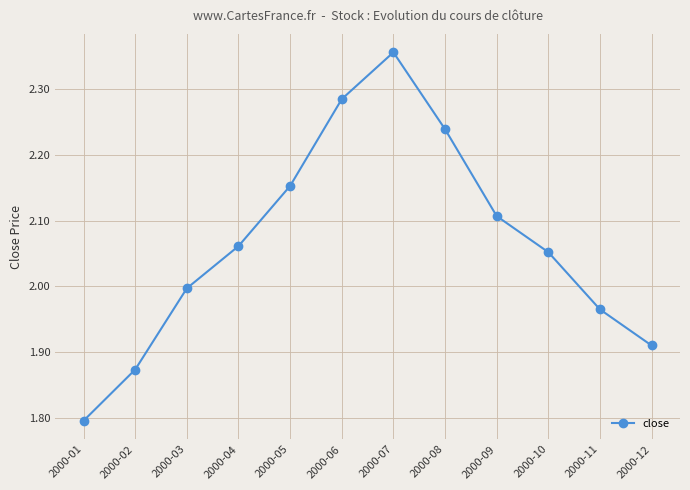

Which category has the highest value across all series?

2000-07